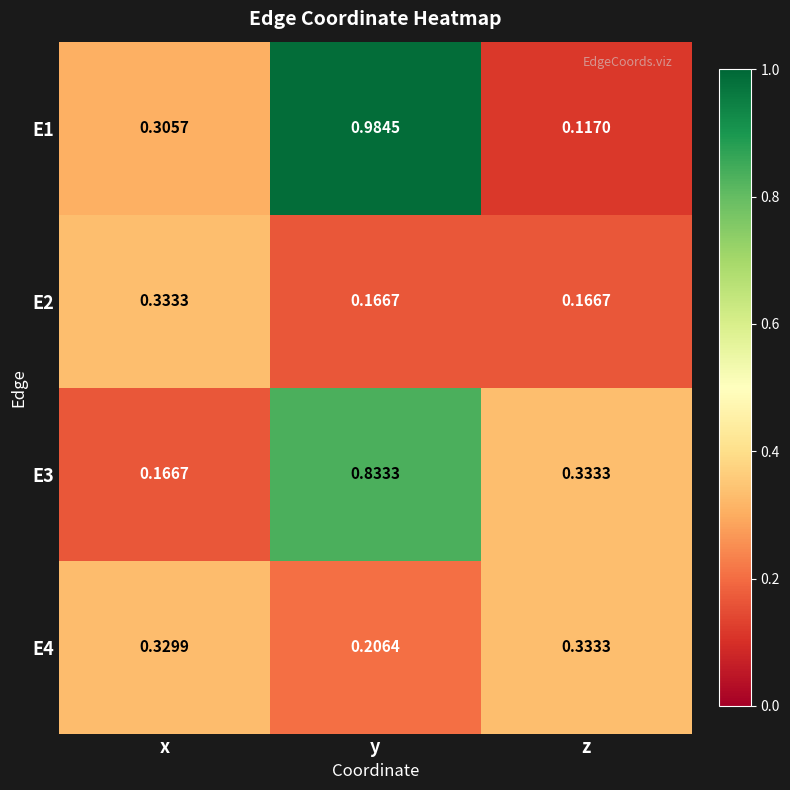

Is the value of E1 at y greater than the value of E3 at z?

Yes